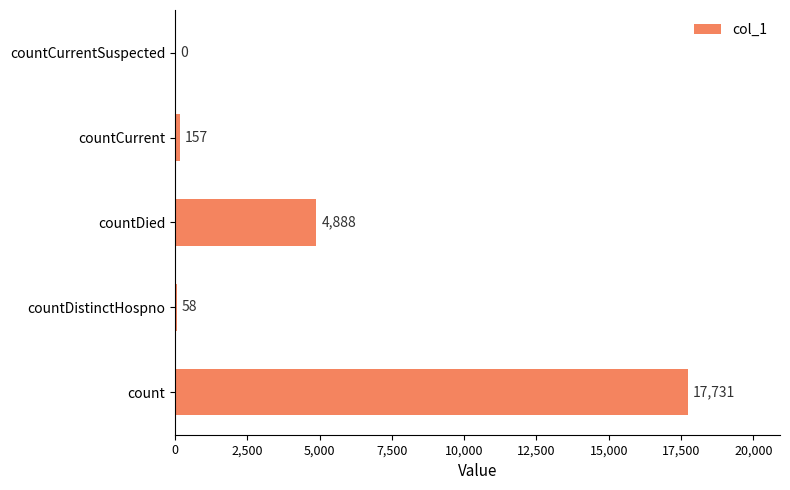

True or false: the data shows 1198 at countDied.

False